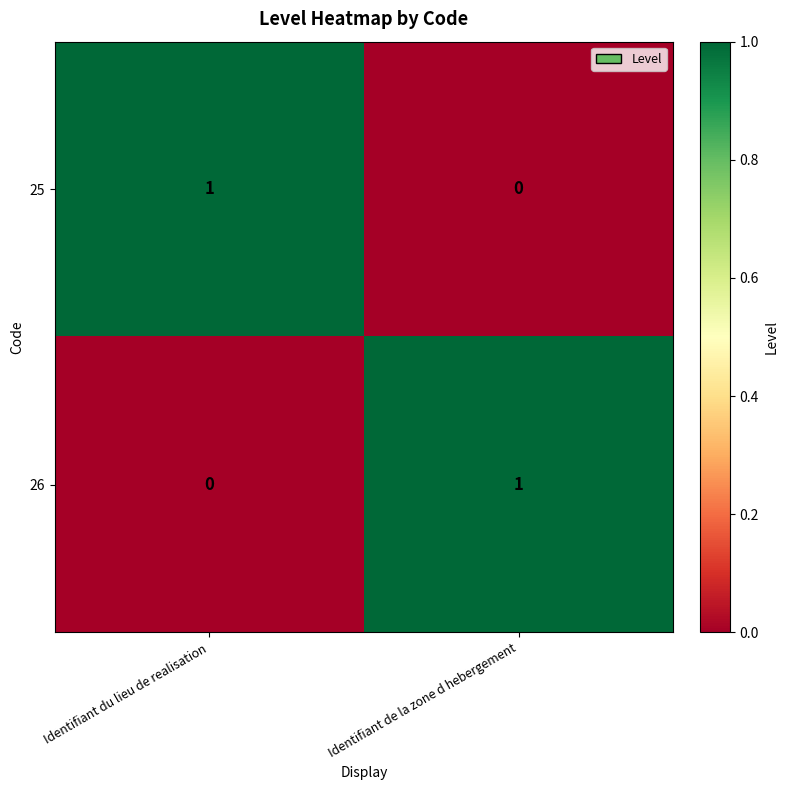

Reading right to left, transcribe all the data shown in this chart.

25: 0	1
26: 1	0